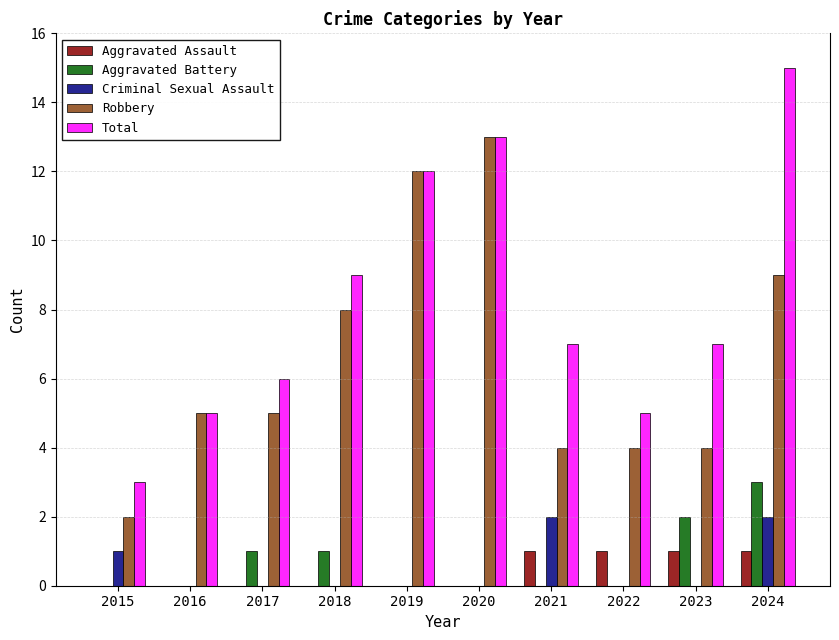

What is the approximate value of Total at 2022, to the nearest 5?

5